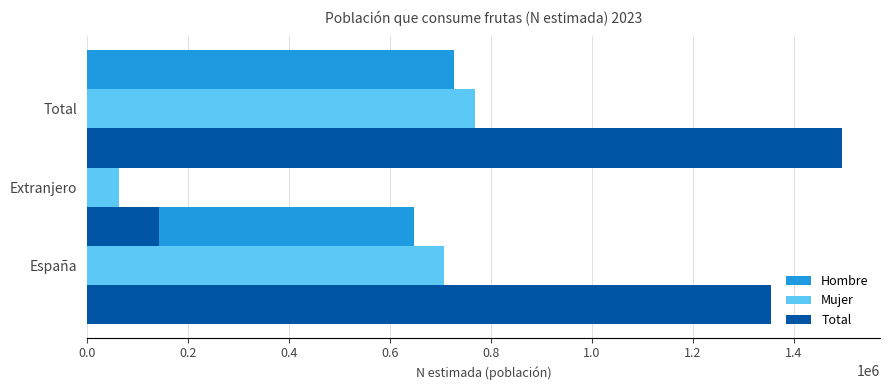

How many bars are there in each group?

3